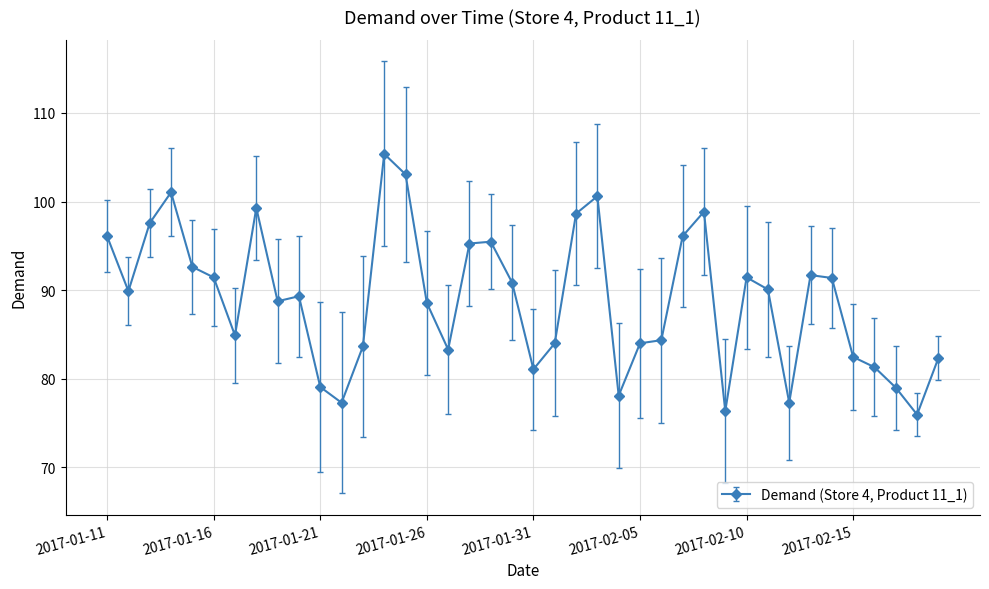

What is the value of the 28th point from the left?

96.1